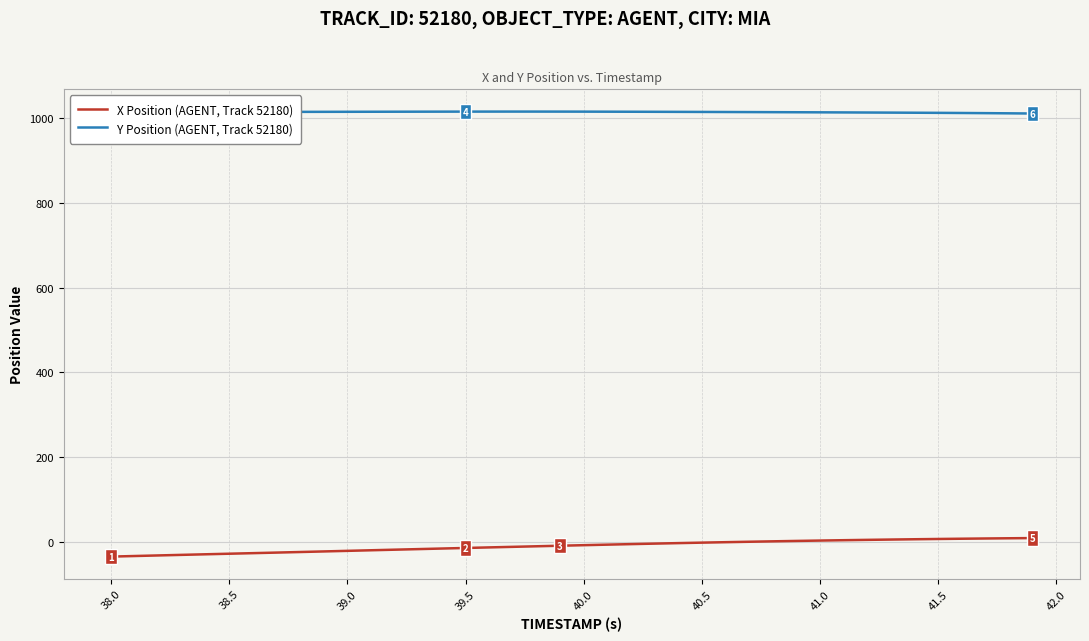

What is the maximum value for Y Position (AGENT, Track 52180)?

1016.1